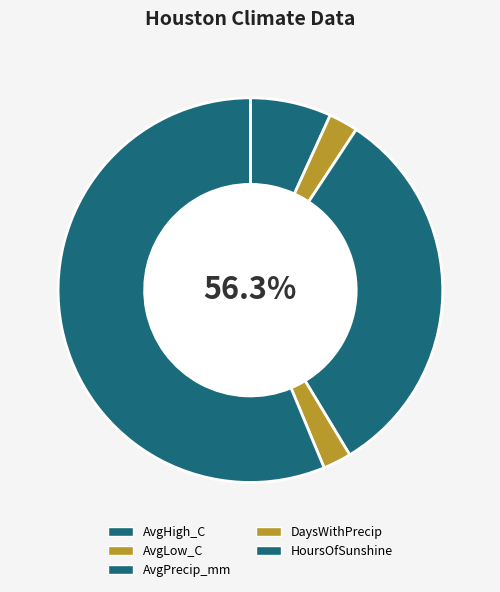

What is the change in value from AvgLow_C to AvgPrecip_mm?

+74.8